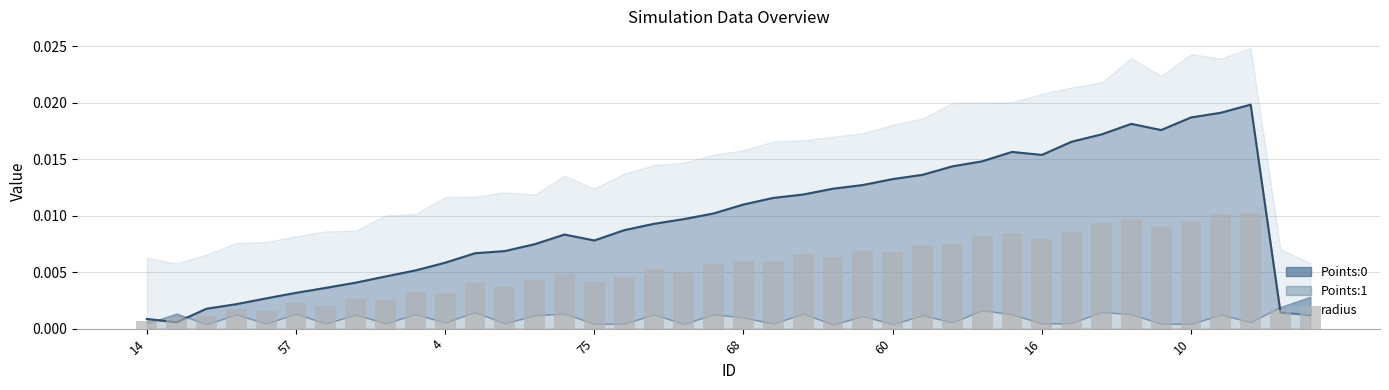

The Points:0 series shows 0.0 at 34. True or false?

False